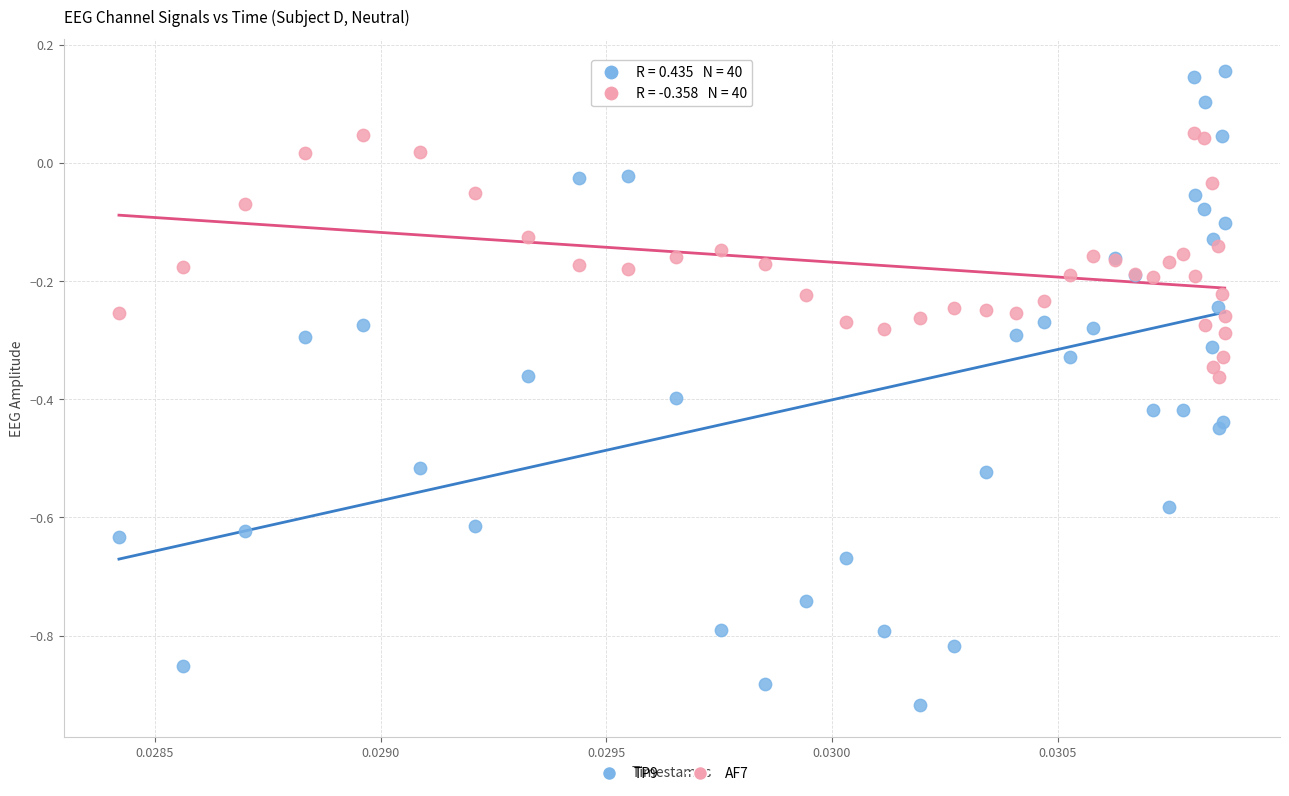

Which series reaches the minimum Y coordinate?

TP9